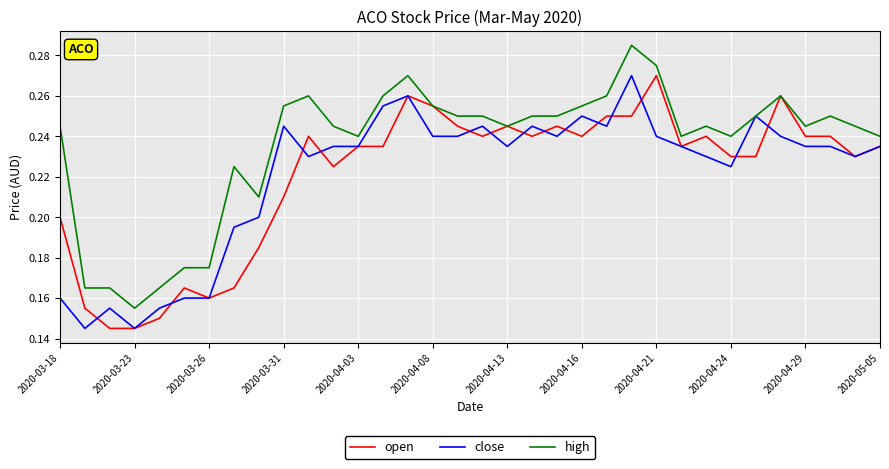

How many series are shown in this chart?

3